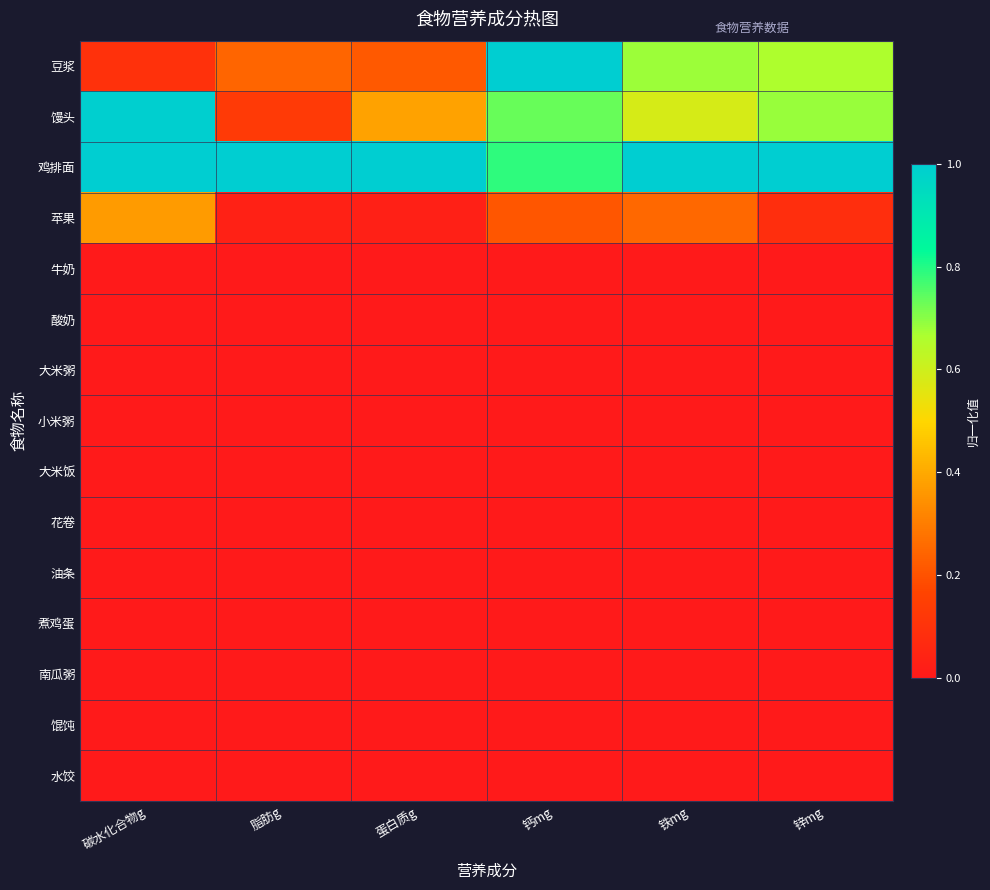

What is the difference between the highest and lowest values at 蛋白质g?

1.0